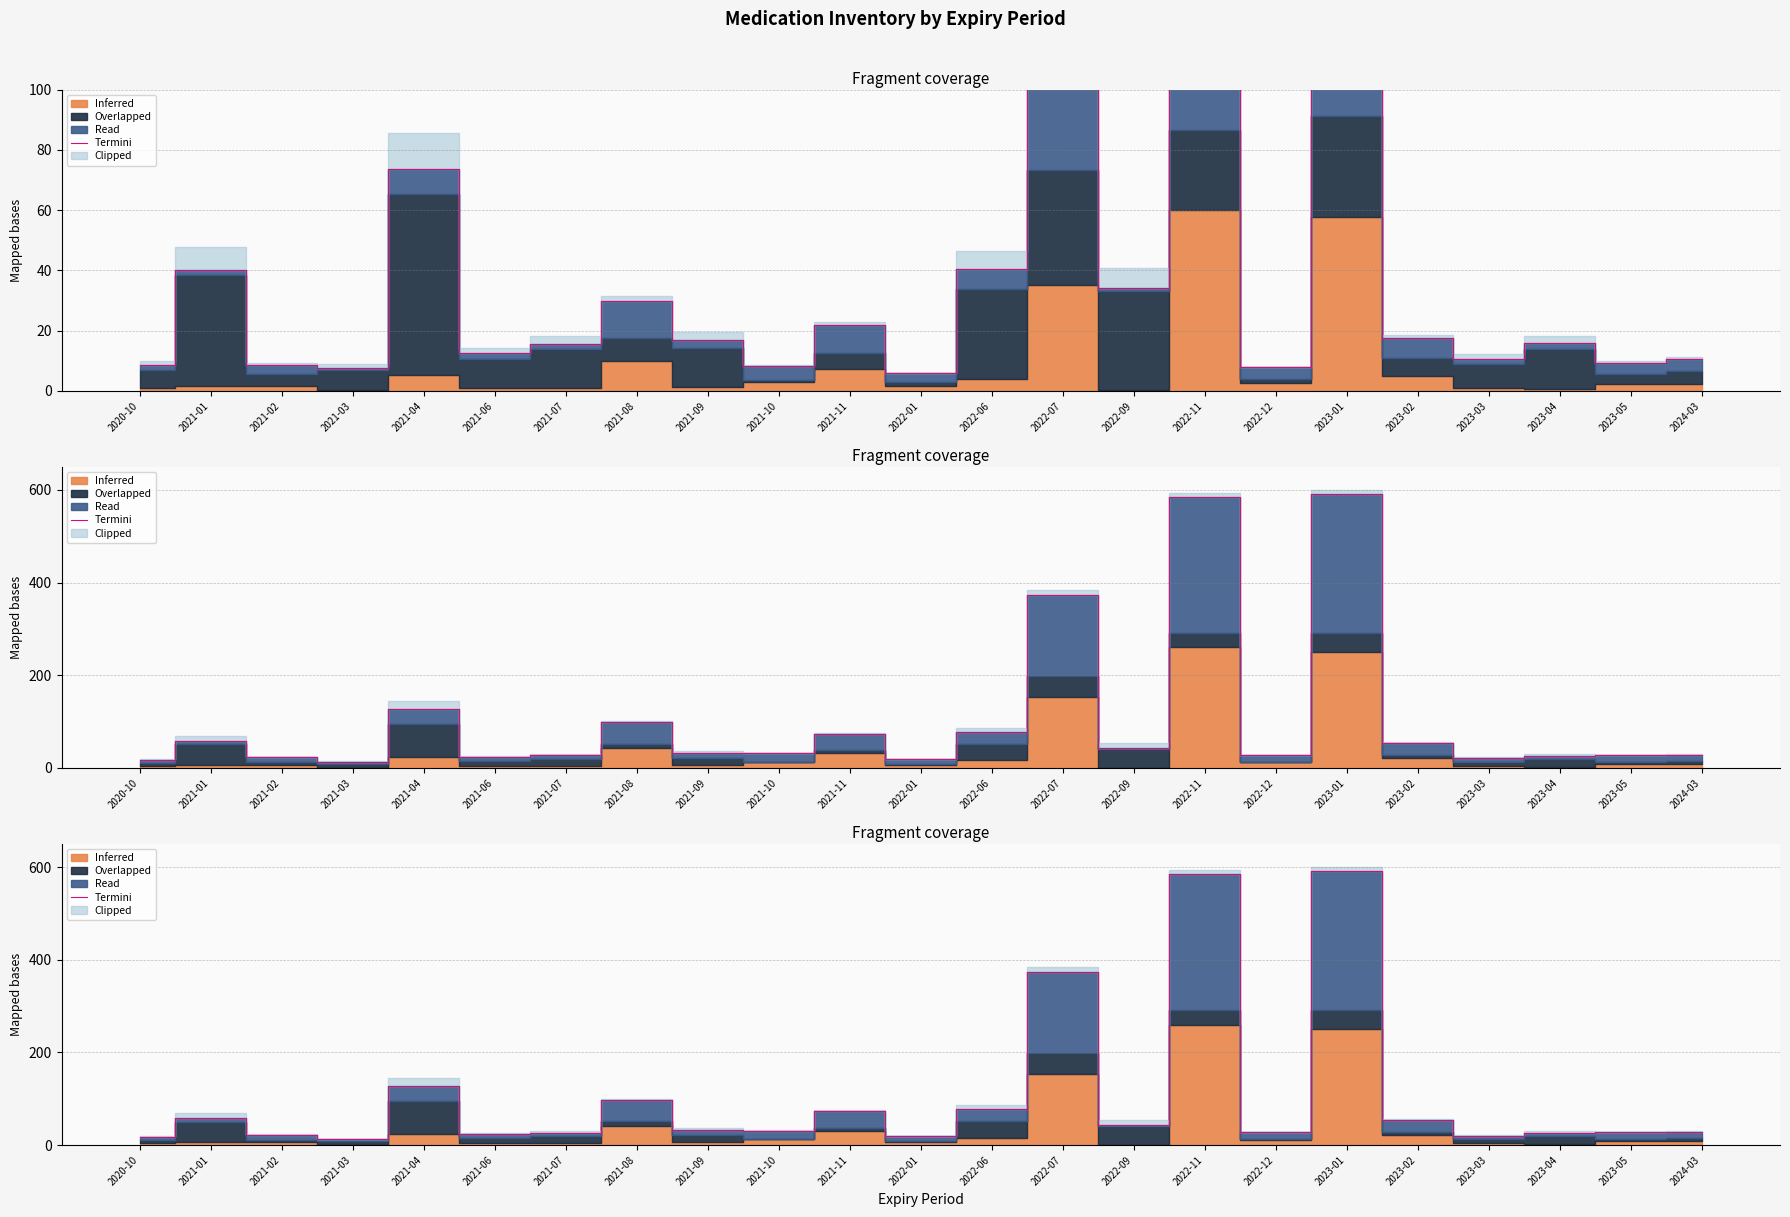

What is the average value?

104.3